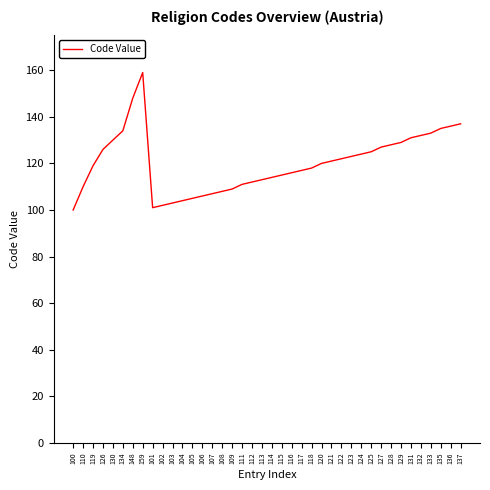

What value does the data have at 117, to the nearest 10?

120